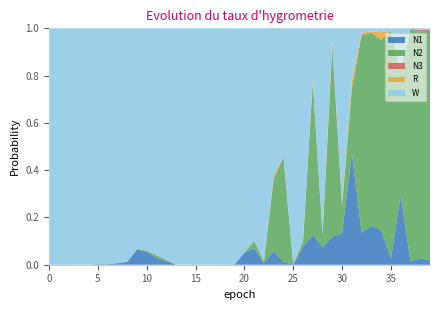

Reading left to right, what are all the values shown in this chart?

N1: 0=0.0	1=0.0	2=0.0	3=0.0	4=0.0	5=0.0	6=0.0	7=0.0	8=0.0	9=0.1	10=0.1	11=0.0	12=0.0	13=0.0	14=0.0	15=0.0	16=0.0	17=0.0	18=0.0	19=0.0	20=0.1	21=0.1	22=0.0	23=0.1	24=0.0	25=0.0	26=0.1	27=0.1	28=0.1	29=0.1	30=0.1	31=0.5	32=0.1	33=0.2	34=0.1	35=0.0	36=0.3	37=0.0	38=0.0	39=0.0
N2: 0=0.0	1=0.0	2=0.0	3=0.0	4=0.0	5=0.0	6=0.0	7=0.0	8=0.0	9=0.0	10=0.0	11=0.0	12=0.0	13=0.0	14=0.0	15=0.0	16=0.0	17=0.0	18=0.0	19=0.0	20=0.0	21=0.0	22=0.0	23=0.3	24=0.4	25=0.0	26=0.0	27=0.6	28=0.1	29=0.8	30=0.1	31=0.3	32=0.8	33=0.8	34=0.8	35=1.0	36=0.5	37=1.0	38=1.0	39=1.0
N3: 0=0.0	1=0.0	2=0.0	3=0.0	4=0.0	5=0.0	6=0.0	7=0.0	8=0.0	9=0.0	10=0.0	11=0.0	12=0.0	13=0.0	14=0.0	15=0.0	16=0.0	17=0.0	18=0.0	19=0.0	20=0.0	21=0.0	22=0.0	23=0.0	24=0.0	25=0.0	26=0.0	27=0.0	28=0.0	29=0.0	30=0.0	31=0.0	32=0.0	33=0.0	34=0.0	35=0.0	36=0.0	37=0.0	38=0.0	39=0.0
R: 0=0.0	1=0.0	2=0.0	3=0.0	4=0.0	5=0.0	6=0.0	7=0.0	8=0.0	9=0.0	10=0.0	11=0.0	12=0.0	13=0.0	14=0.0	15=0.0	16=0.0	17=0.0	18=0.0	19=0.0	20=0.0	21=0.0	22=0.0	23=0.0	24=0.0	25=0.0	26=0.0	27=0.0	28=0.0	29=0.0	30=0.0	31=0.0	32=0.0	33=0.0	34=0.0	35=0.0	36=0.0	37=0.0	38=0.0	39=0.0
W: 0=1.0	1=1.0	2=1.0	3=1.0	4=1.0	5=1.0	6=1.0	7=1.0	8=1.0	9=0.9	10=0.9	11=1.0	12=1.0	13=1.0	14=1.0	15=1.0	16=1.0	17=1.0	18=1.0	19=1.0	20=0.9	21=0.9	22=1.0	23=0.6	24=0.5	25=1.0	26=0.9	27=0.2	28=0.9	29=0.1	30=0.7	31=0.2	32=0.0	33=0.0	34=0.0	35=0.0	36=0.2	37=0.0	38=0.0	39=0.0